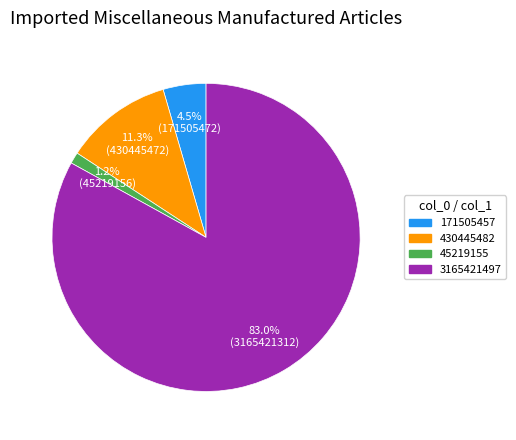

The 171505457 slice represents 14% of the pie. True or false?

False